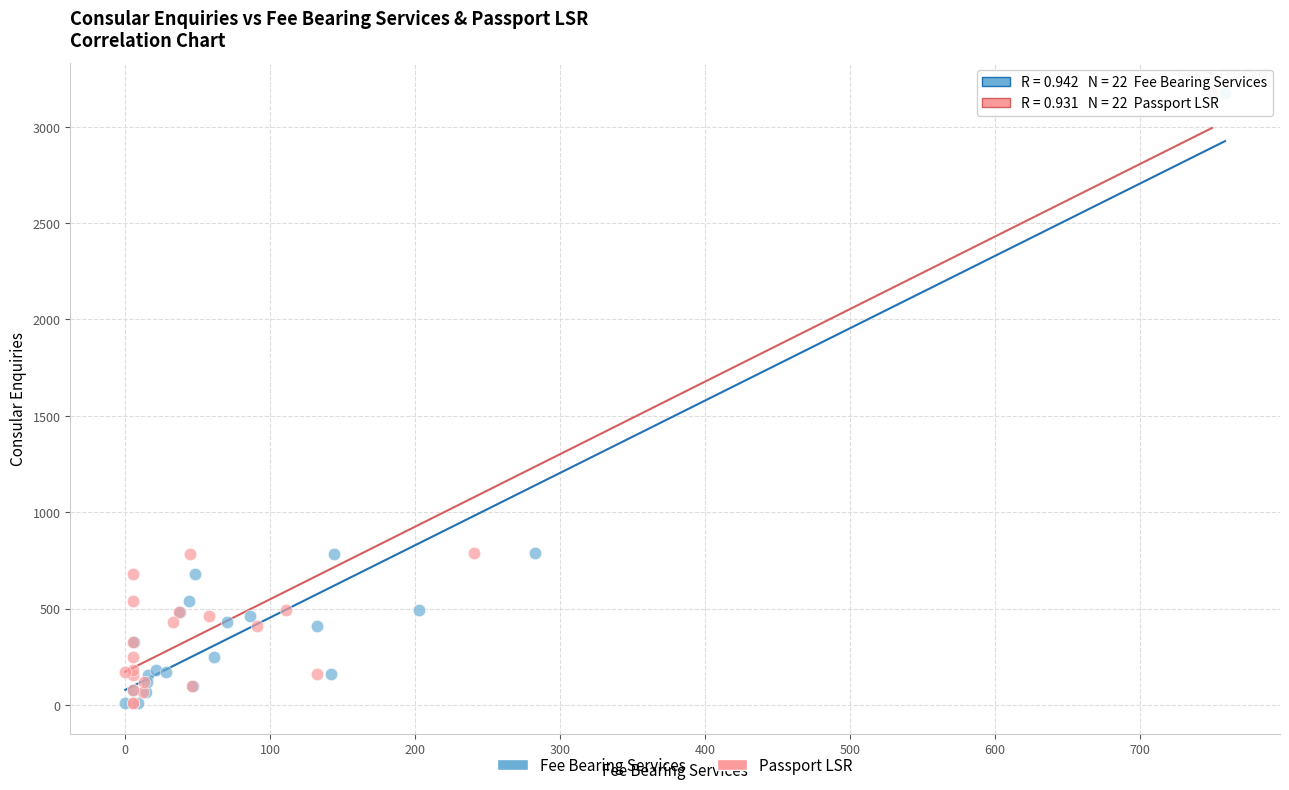

What are all the series names shown in the legend?

Fee Bearing Services, Passport LSR